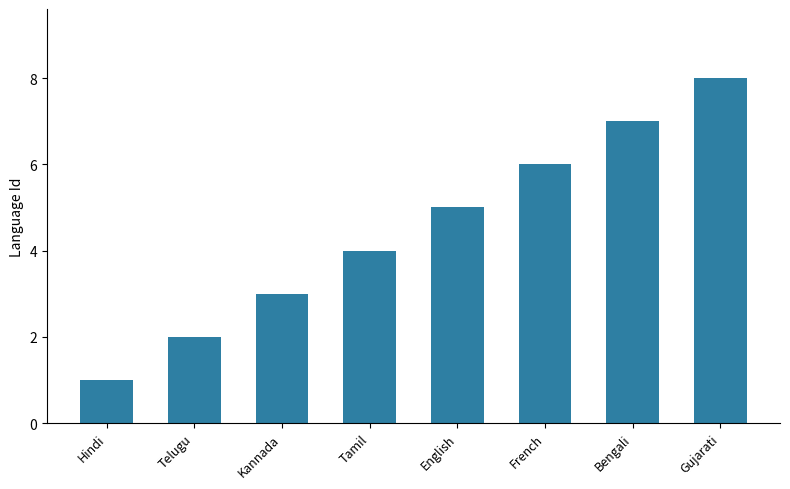

Between Kannada and Gujarati, which is larger?

Gujarati